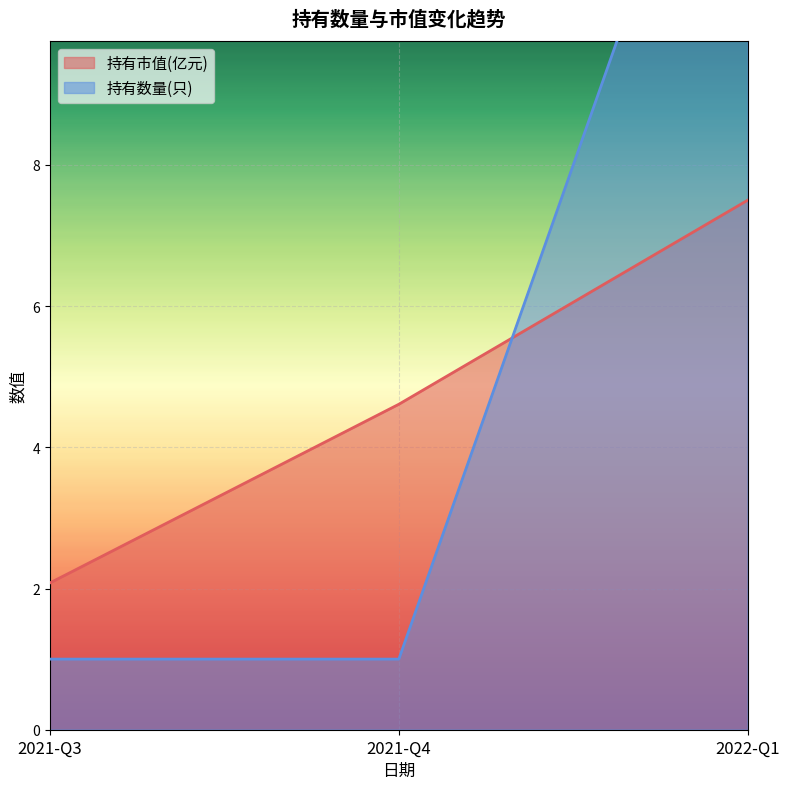

Rank the series at 2021-Q3 from highest to lowest value.

持有市值(亿元), 持有数量(只)